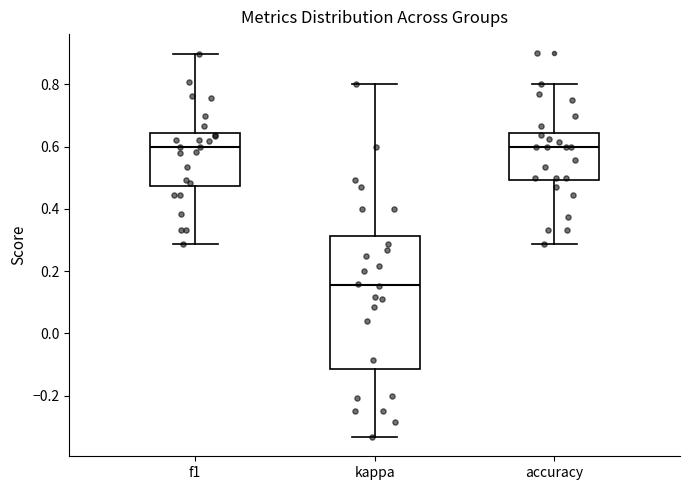

Reading left to right, read every box against the y-axis: the position of its median line, the range the box covers, and the ends of its whiskers. The values are not printed on the chart, so give them approximately, as read against the axis.

f1: median 0.60, box 0.48 to 0.64, whiskers 0.28 to 0.90
kappa: median 0.16, box -0.12 to 0.32, whiskers -0.34 to 0.80
accuracy: median 0.60, box 0.50 to 0.64, whiskers 0.28 to 0.80